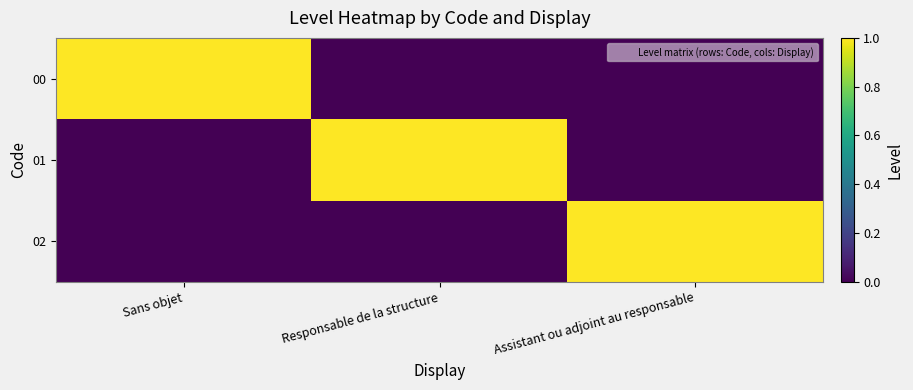

Reading left to right, transcribe all the data shown in this chart.

00: Sans objet=1	Responsable de la structure=0	Assistant ou adjoint au responsable=0
01: Sans objet=0	Responsable de la structure=1	Assistant ou adjoint au responsable=0
02: Sans objet=0	Responsable de la structure=0	Assistant ou adjoint au responsable=1